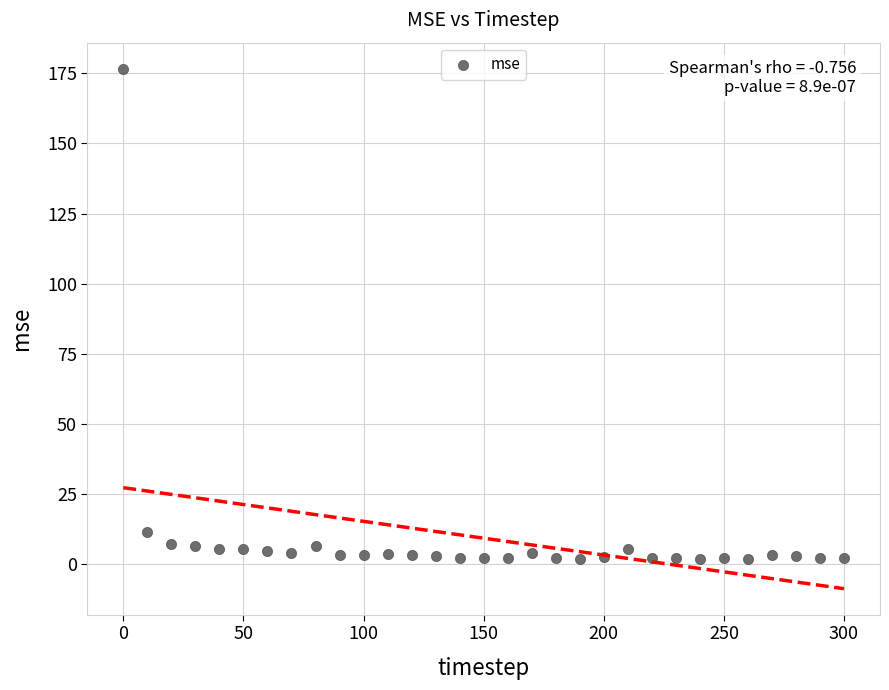

What Y value in the scatter plot is closest to 89?

11.4